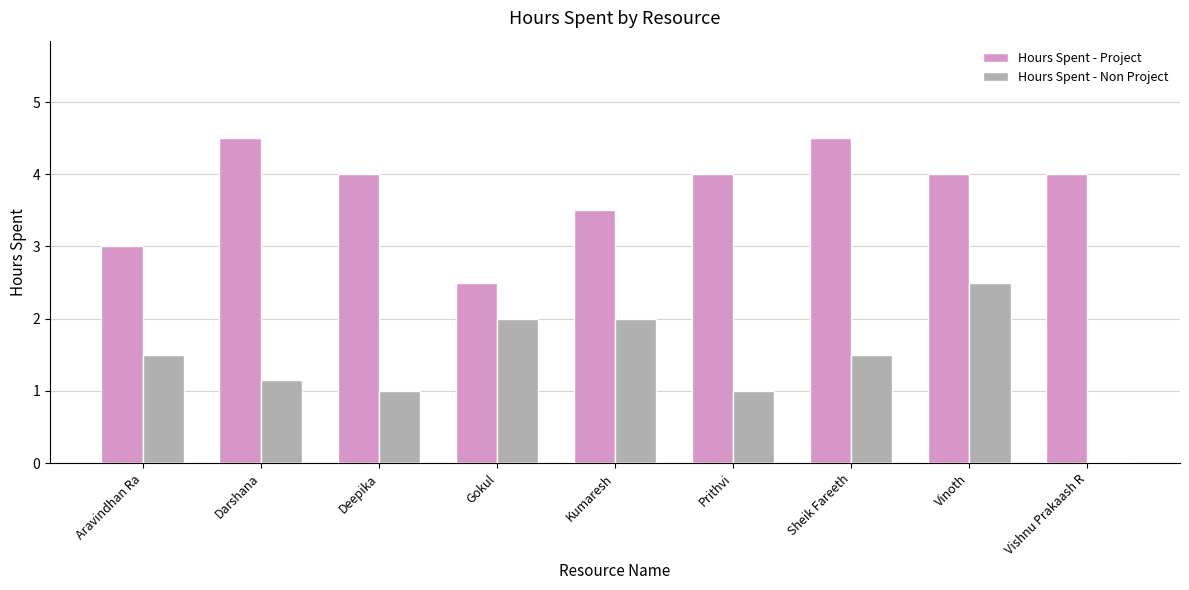

What is the highest value of the Hours Spent - Non Project series?

2.5